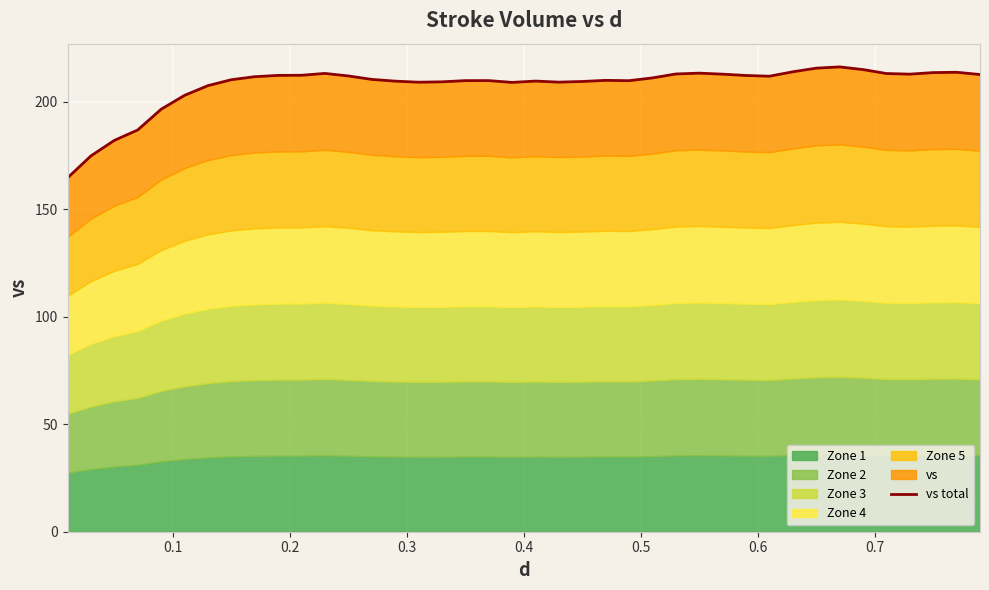

Count the number of values greater than 210.

22